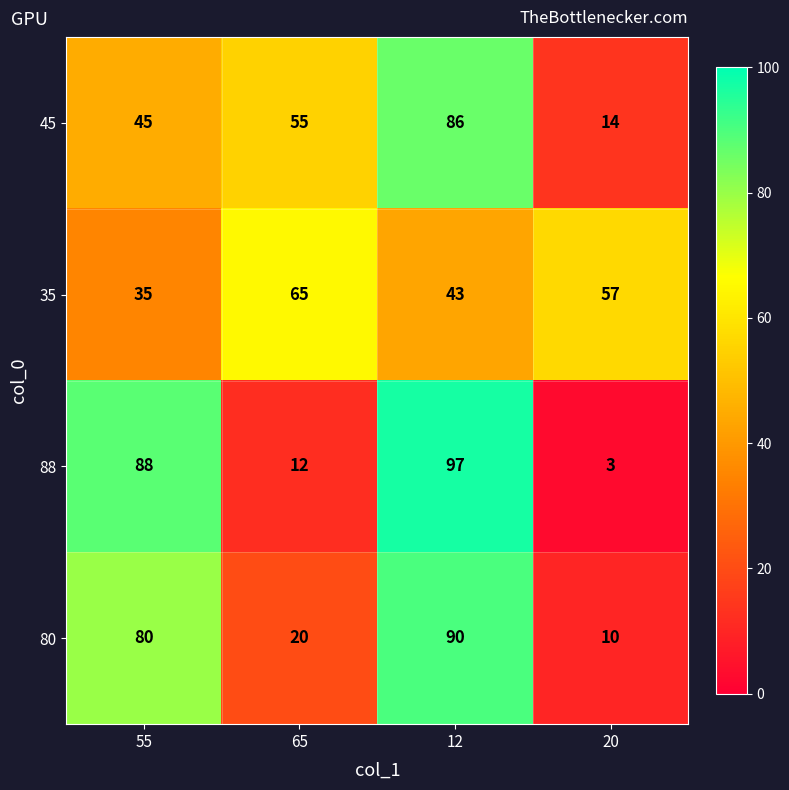

Where does the 35 series first go above 57?

65